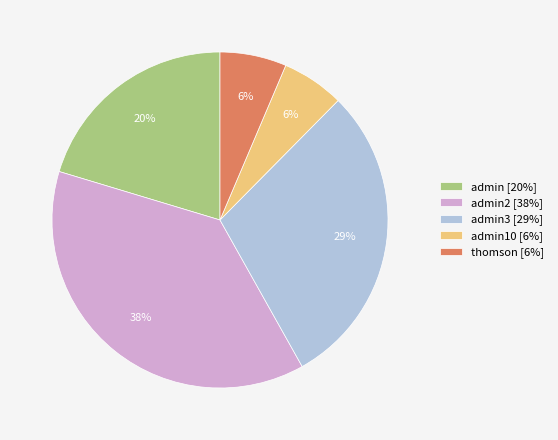

Which category has the biggest portion of the pie?

admin2 [38%]